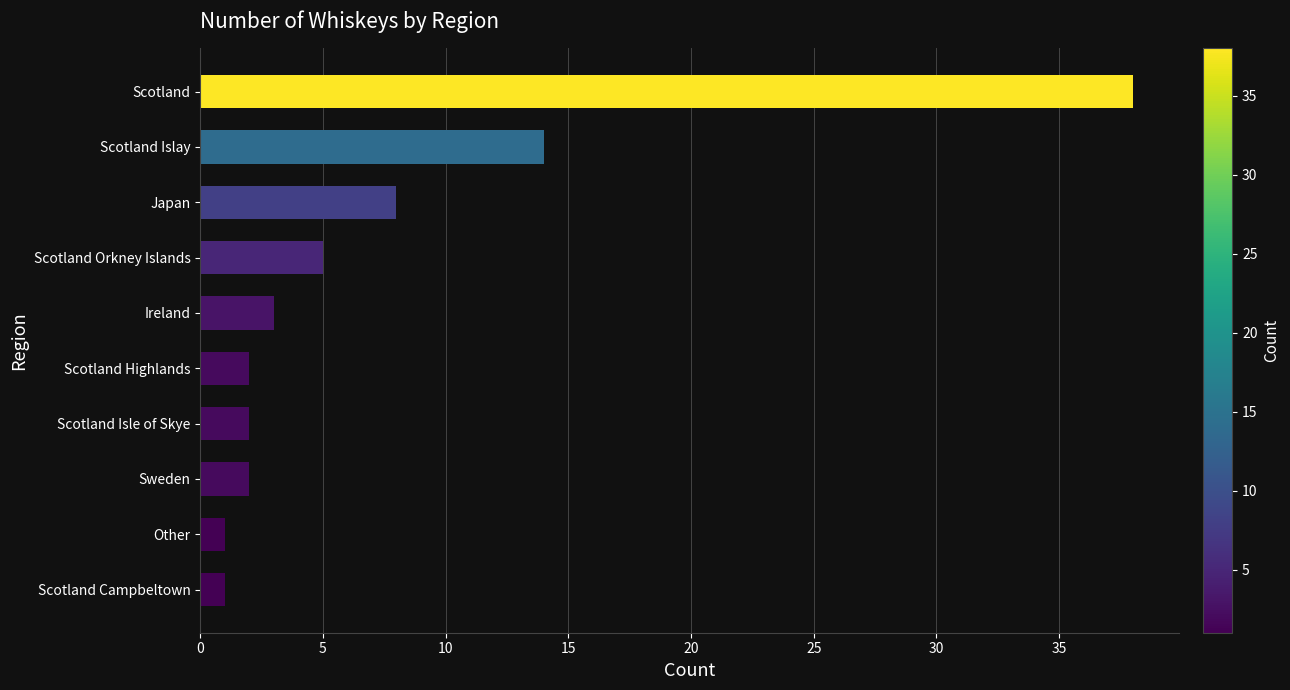

How many distinct data groups are displayed?

1